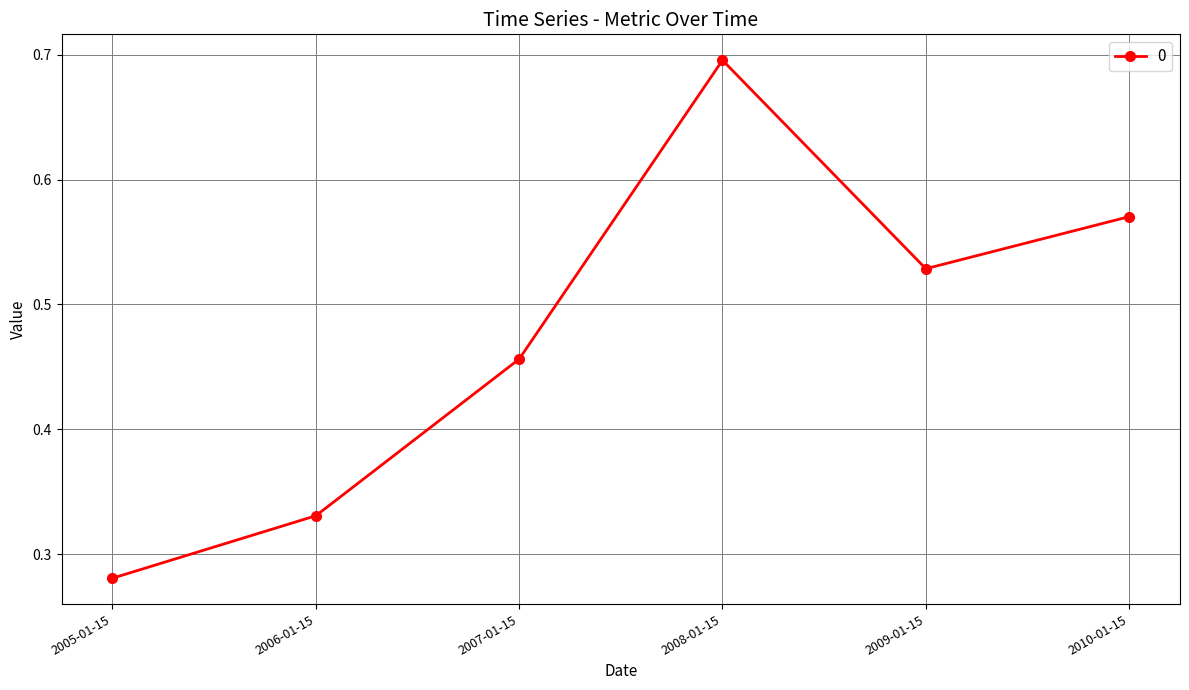

True or false: the data shows 0.2 at 2009-01-15.

False